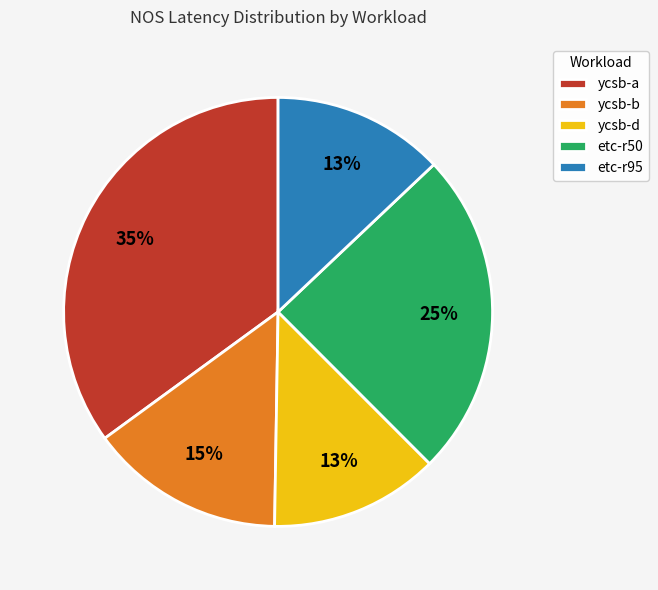

Combined, do ycsb-d and etc-r50 account for over 50%?

No